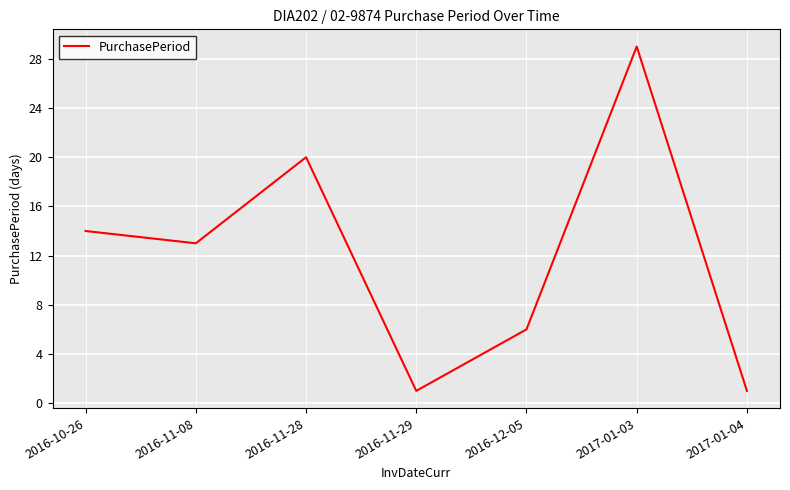

What position from the left is 2016-10-26?

1